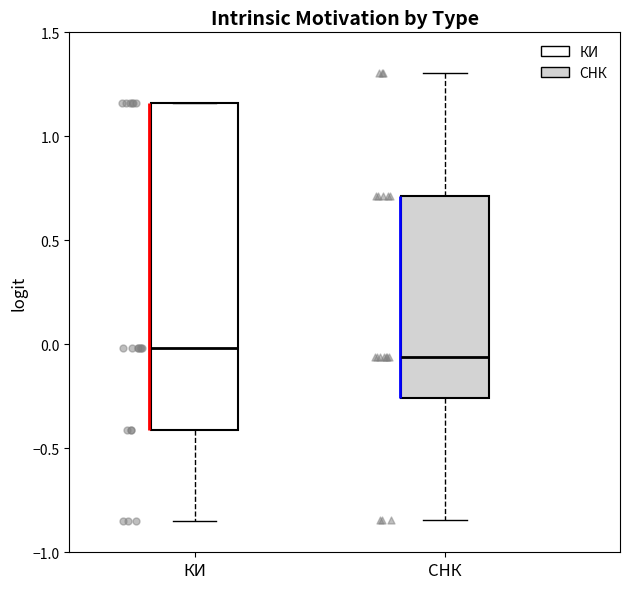

Reading left to right, read every box against the y-axis: the position of its median line, the range the box covers, and the ends of its whiskers. The values are not printed on the chart, so give them approximately, as read against the axis.

КИ: median 0.00, box -0.40 to 1.15, whiskers -0.85 to 1.15
СНК: median -0.05, box -0.25 to 0.70, whiskers -0.85 to 1.30